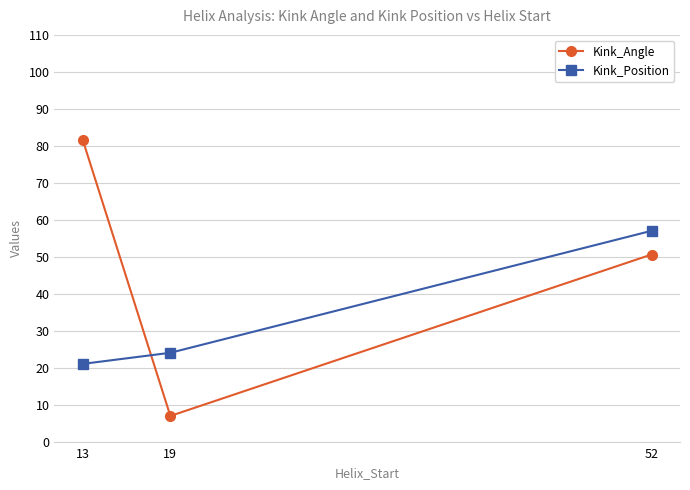

Does the chart display data point markers on the line(s)?

Yes